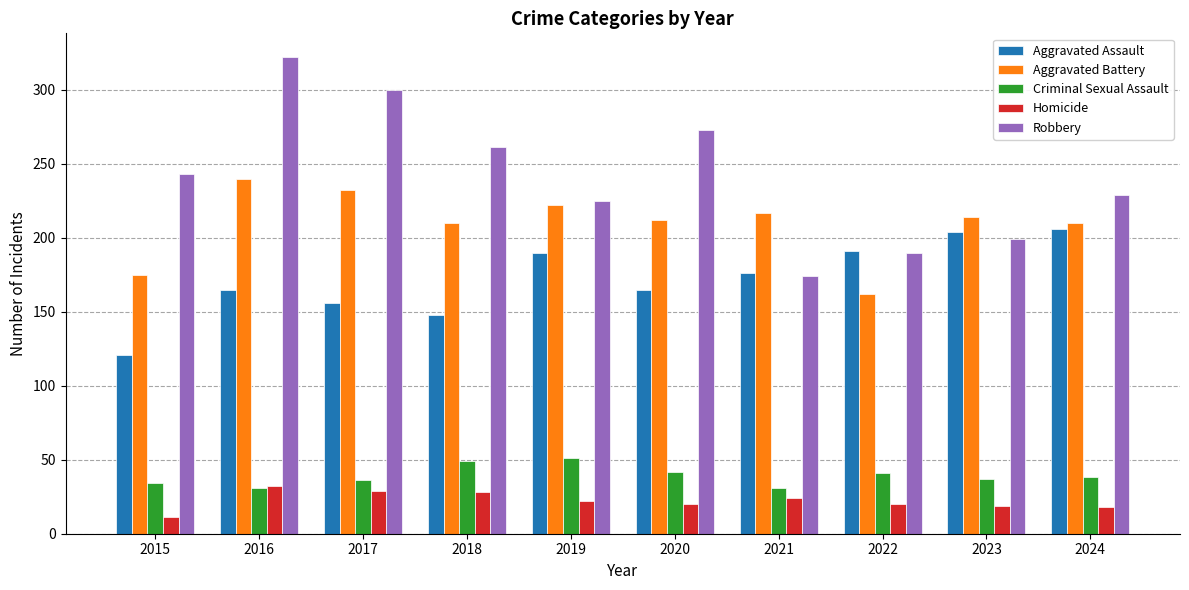

List the series in order of their peak value, lowest first.

Homicide, Criminal Sexual Assault, Aggravated Assault, Aggravated Battery, Robbery